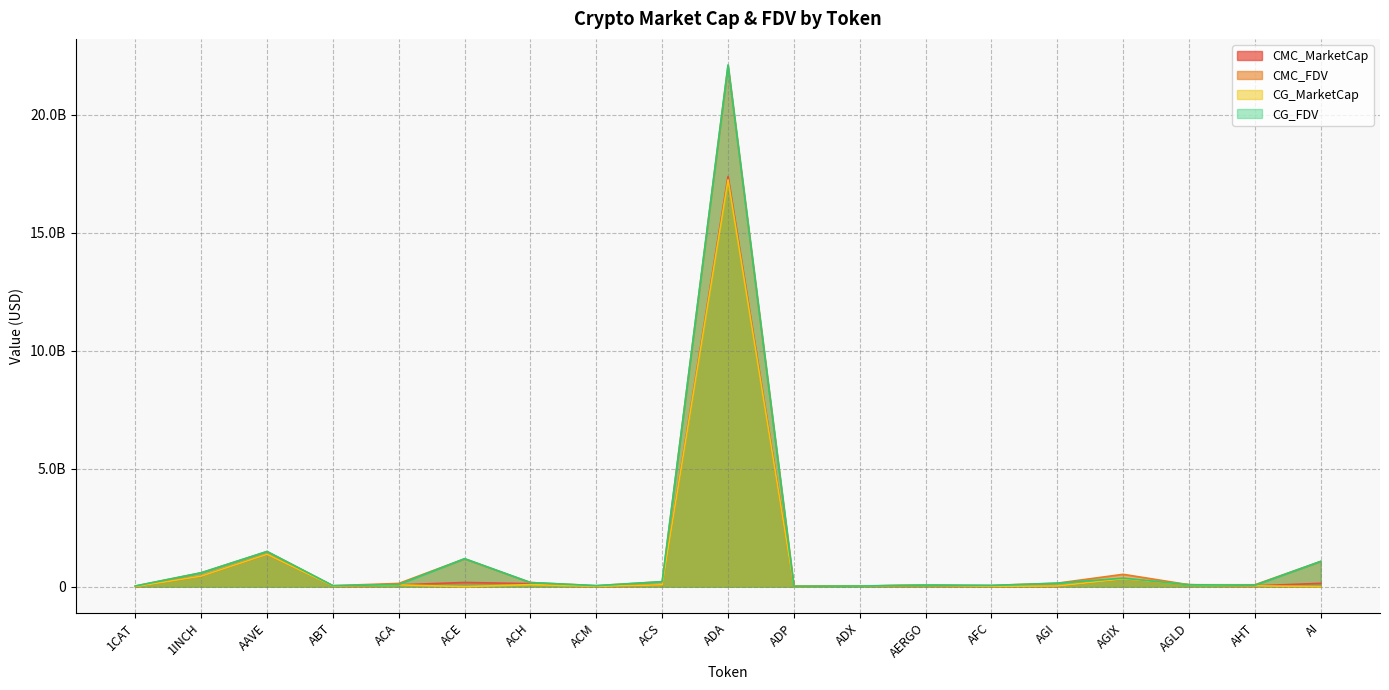

The CMC_MarketCap series shows 237522310.9 at AI. True or false?

False